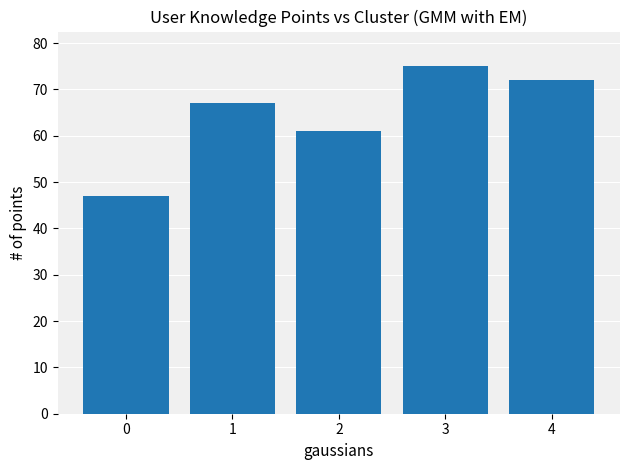

What value does the data have at 3?

75